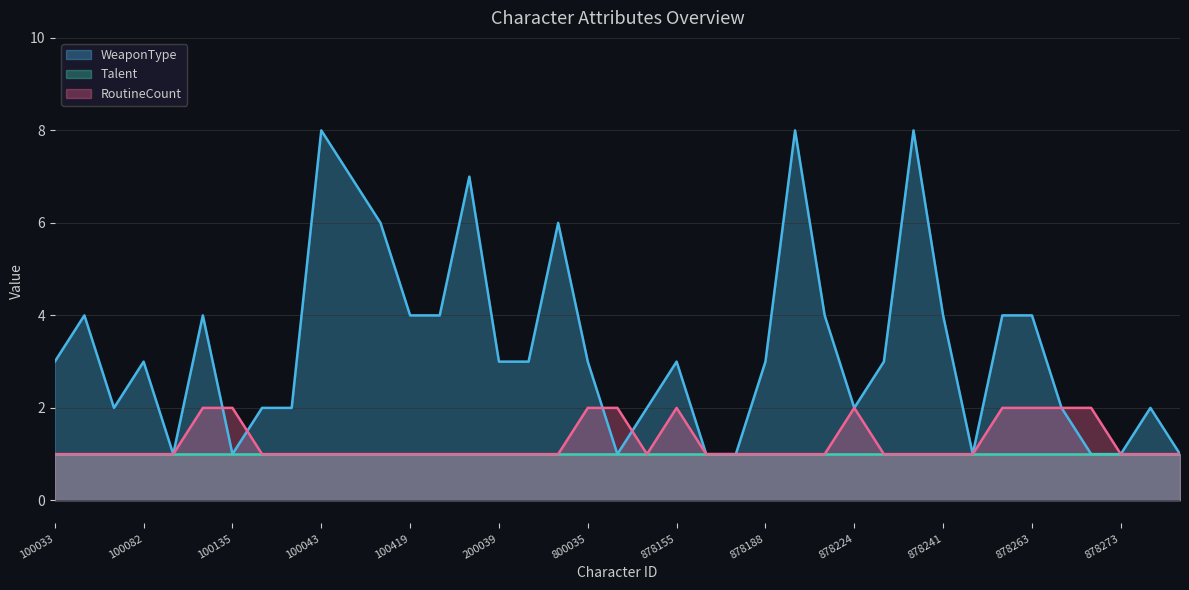

Does the chart have visible grid lines?

Yes